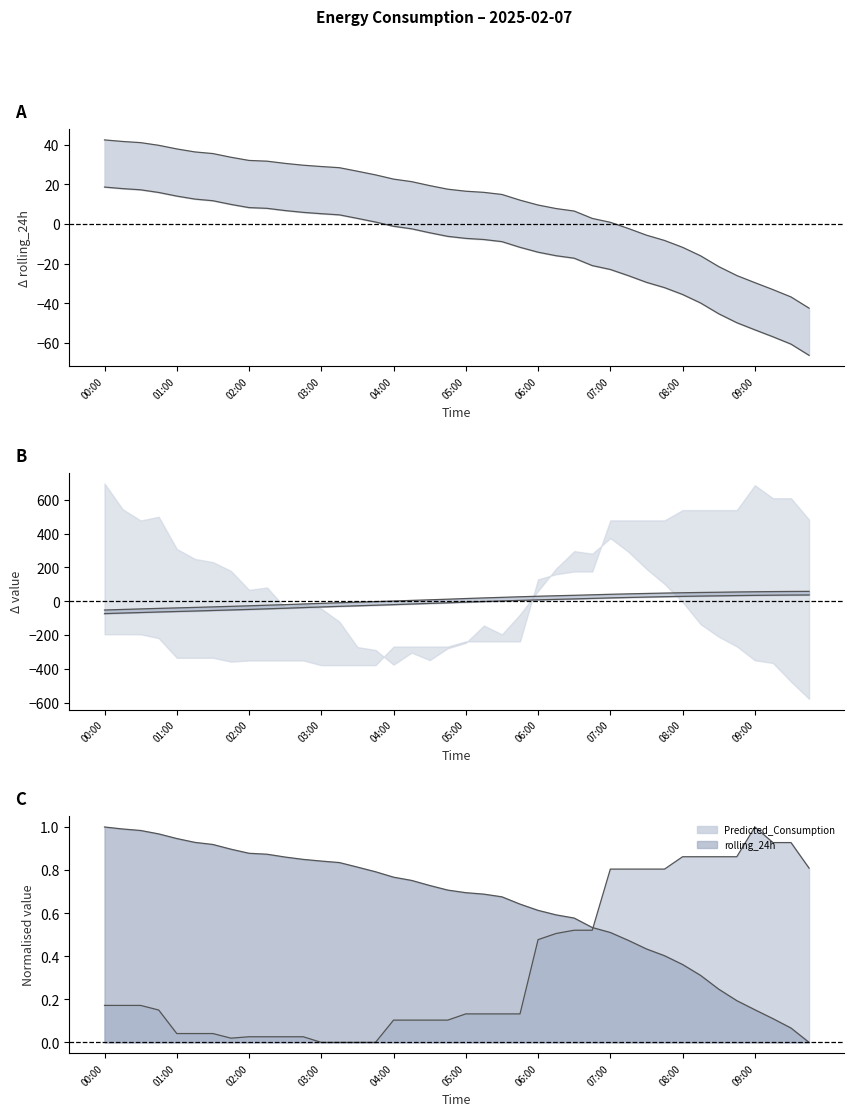

How many data points in rolling_24h upper are above 17?

20